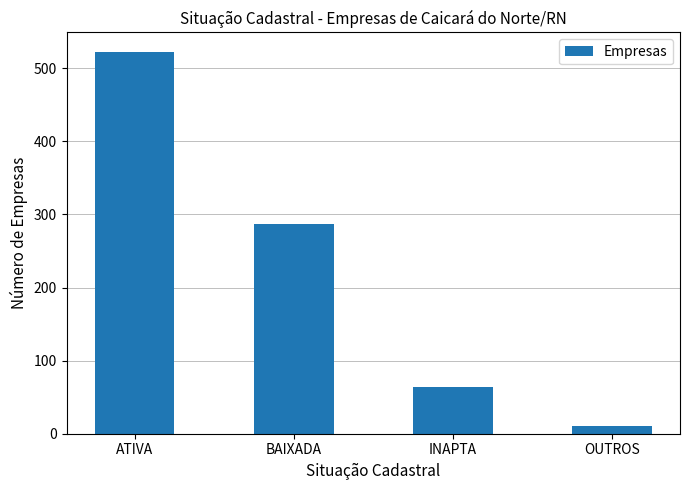

What is the difference between the second highest and second lowest values?

223